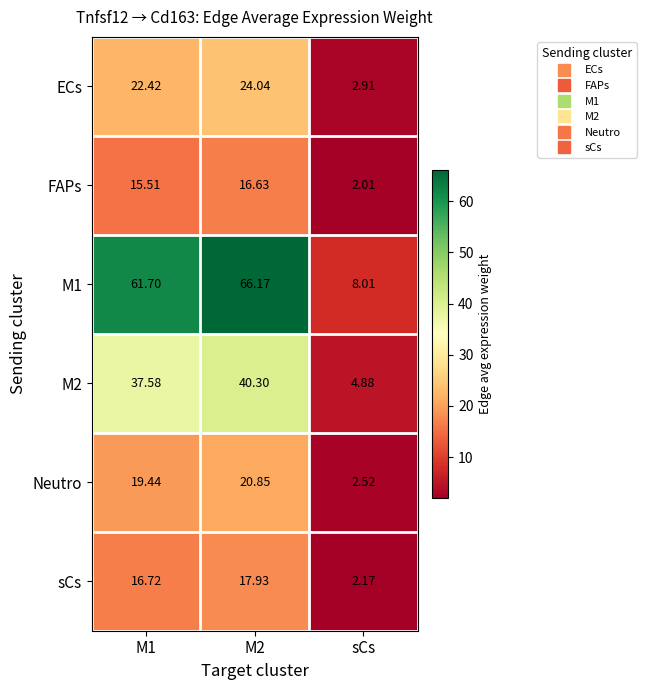

Is the value of M1 at M2 greater than the value of ECs at M1?

Yes